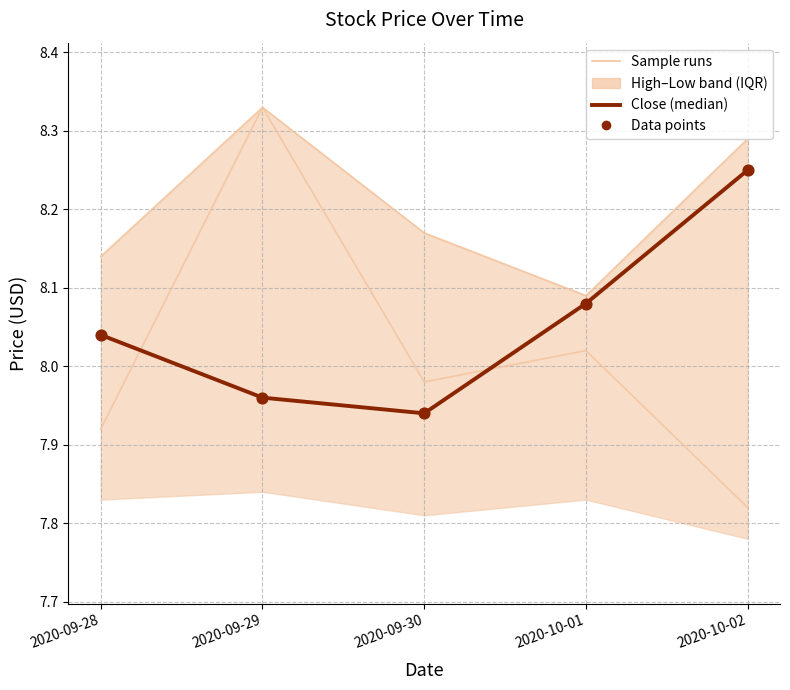

At which category is the sum across all series the highest?

2020-10-02